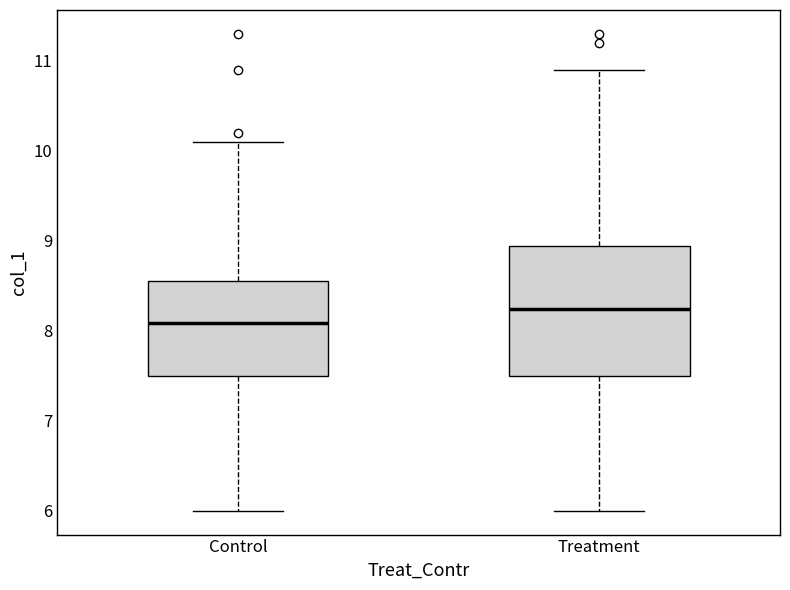

Which box's median line is the highest?

Treatment